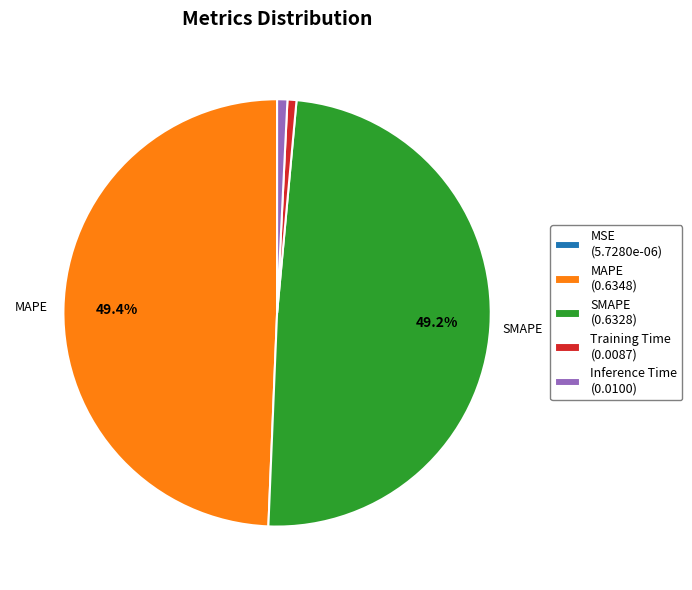

Between Inference Time and SMAPE, which is larger?

SMAPE